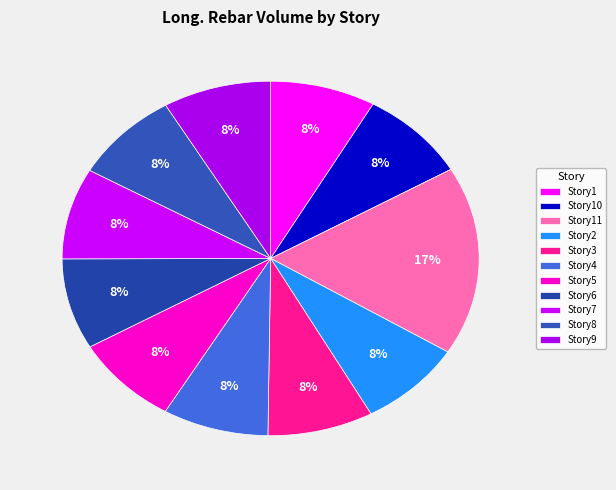

How many slices are in this pie chart?

11